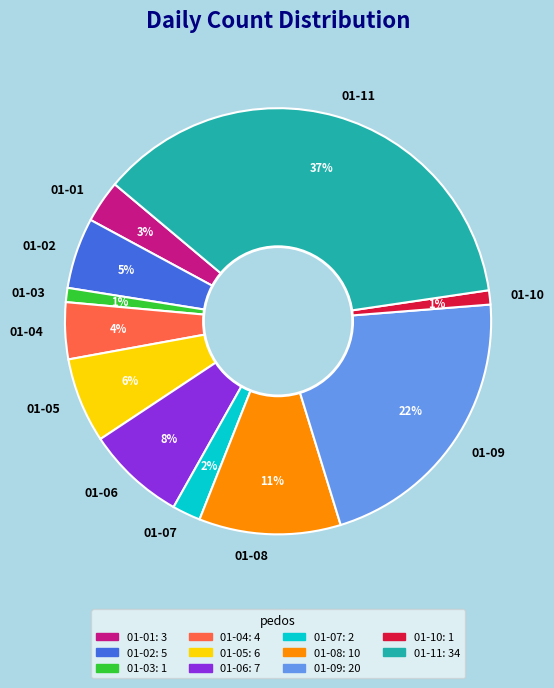

Do 01-08 and 01-10 together represent more than half of the pie?

No